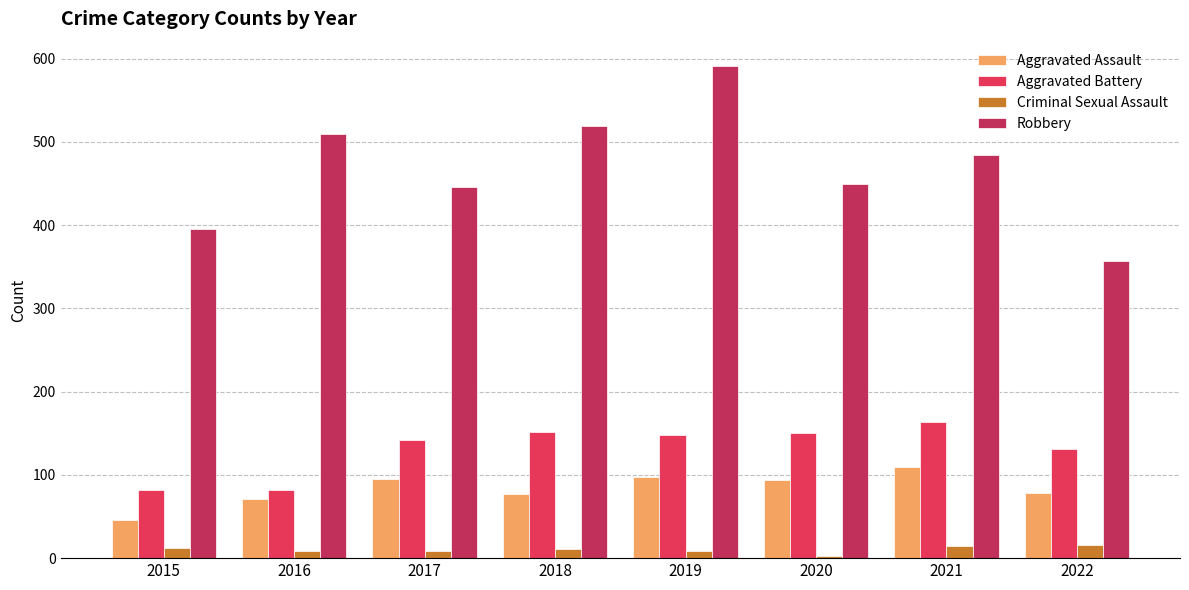

What is the minimum value for Aggravated Battery?

82